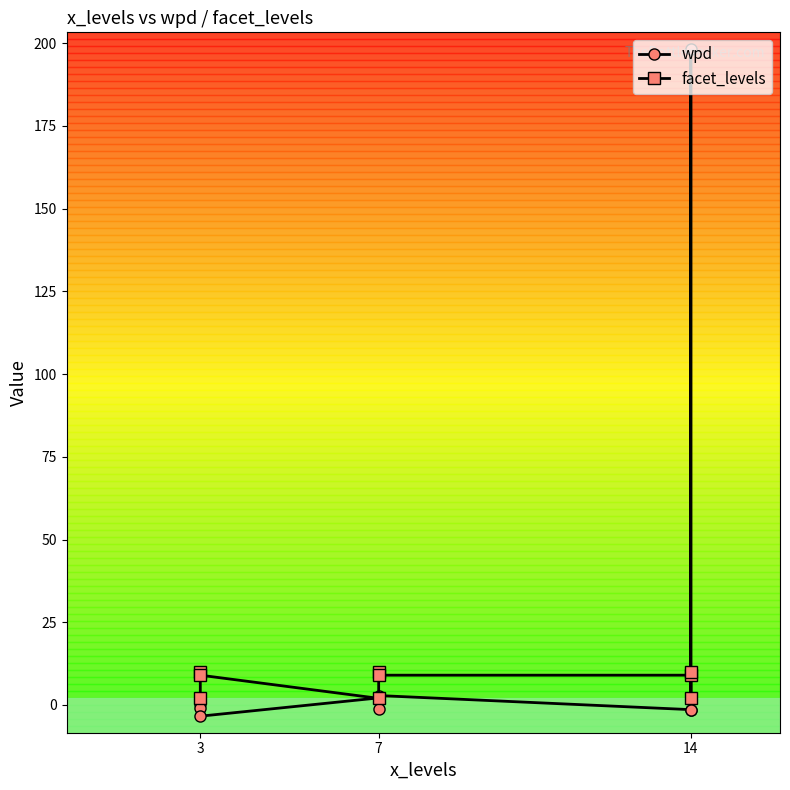

The value of facet_levels at 14 is 10.0. True or false?

True